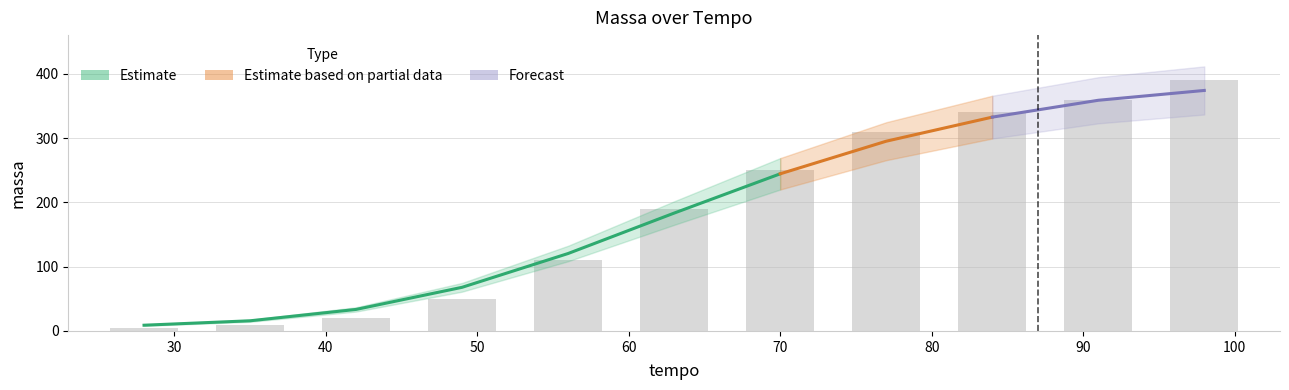

What is the approximate value at 100?

390